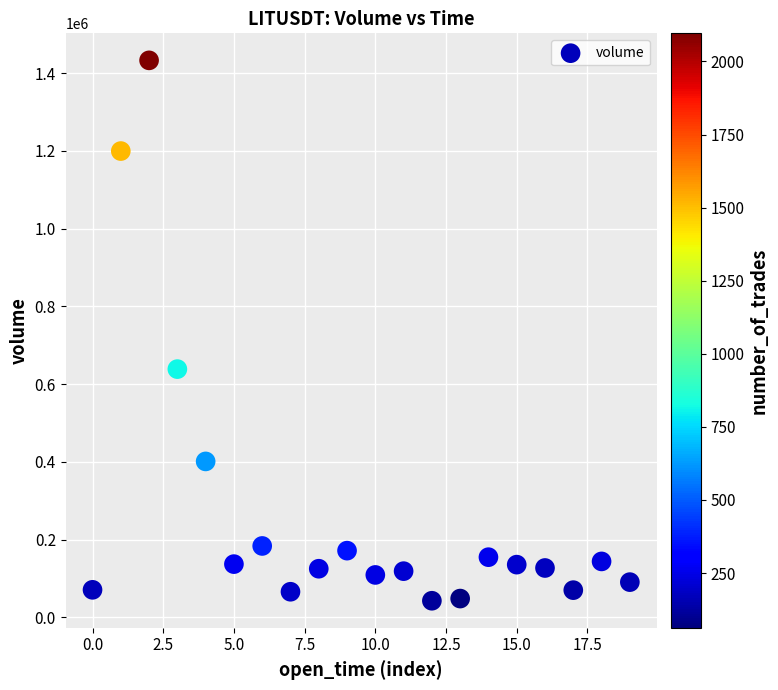

What is the range of Y values (max minus min)?

1390361.1